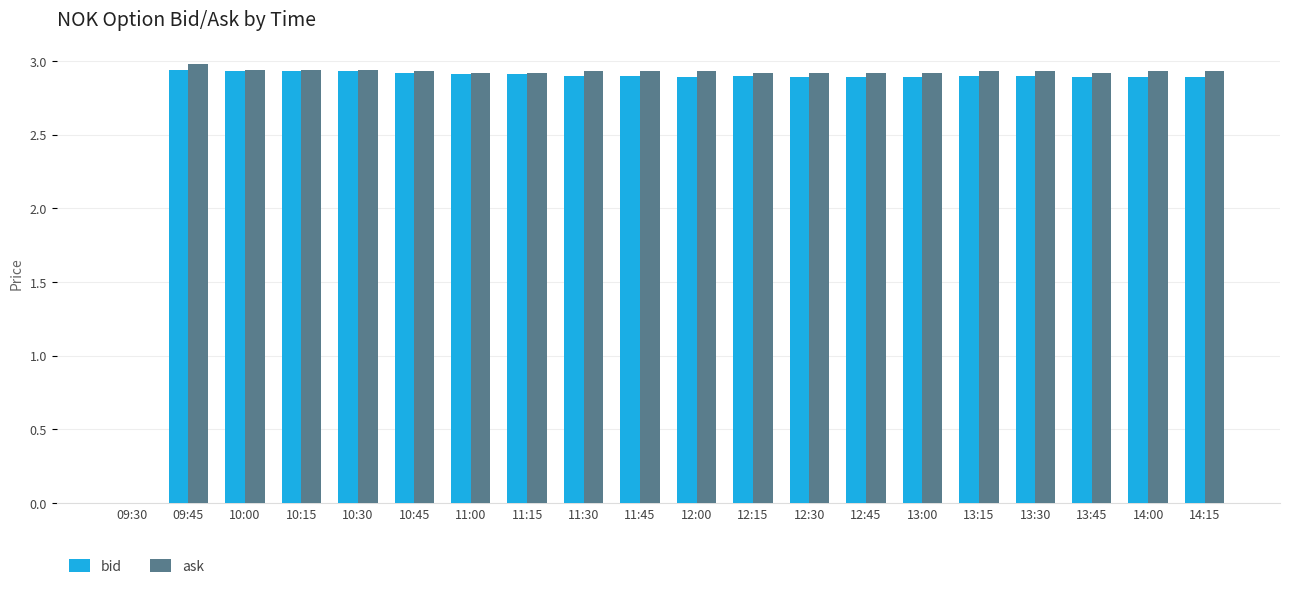

What is the total value across all series at 14:15?

5.8